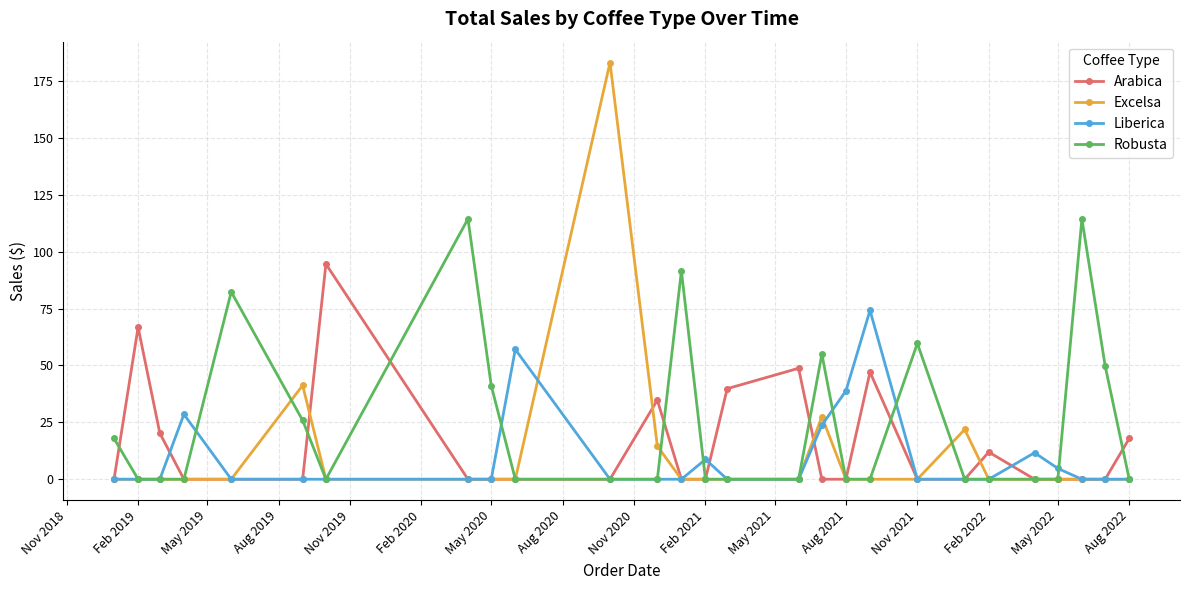

List the series in order of their peak value, lowest first.

Liberica, Arabica, Robusta, Excelsa